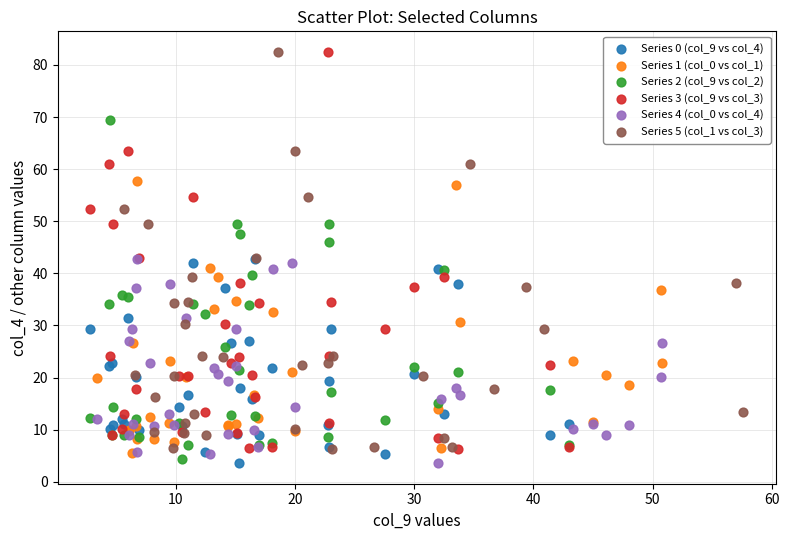

What are all the series names shown in the legend?

Series 0 (col_9 vs col_4), Series 1 (col_0 vs col_1), Series 2 (col_9 vs col_2), Series 3 (col_9 vs col_3), Series 4 (col_0 vs col_4), Series 5 (col_1 vs col_3)